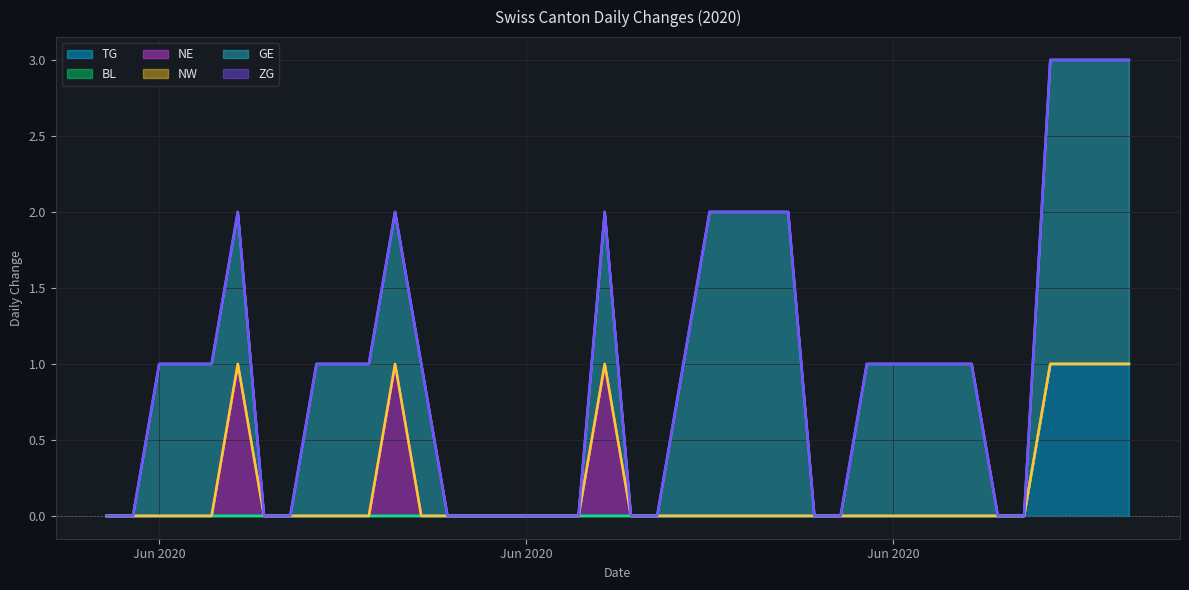

What is the label of the 27th point from the left?

2020-06-26